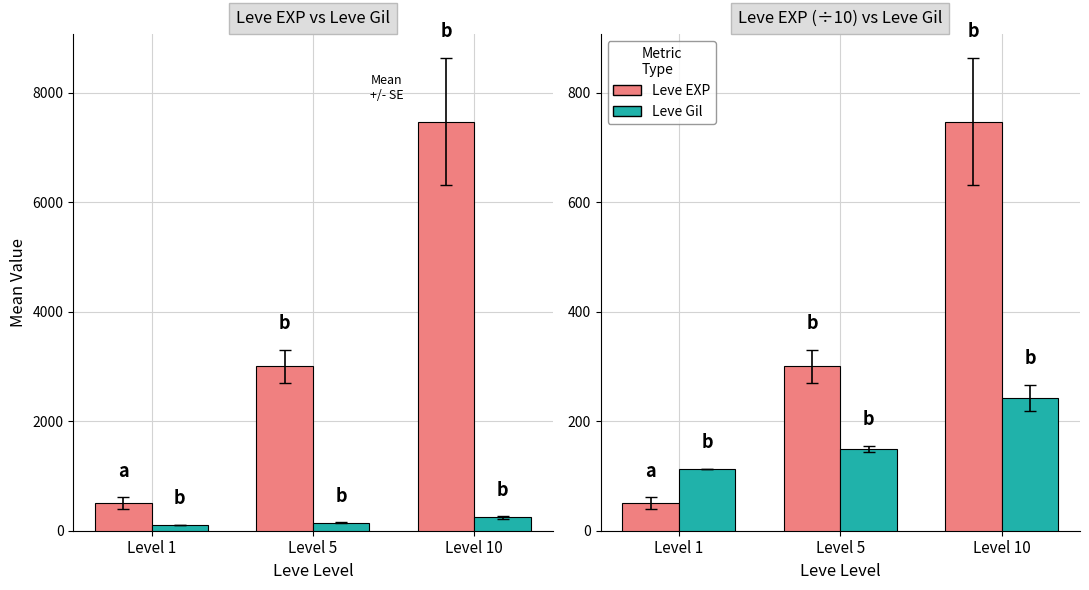

At which label does Leve EXP first exceed 300?

Level 5